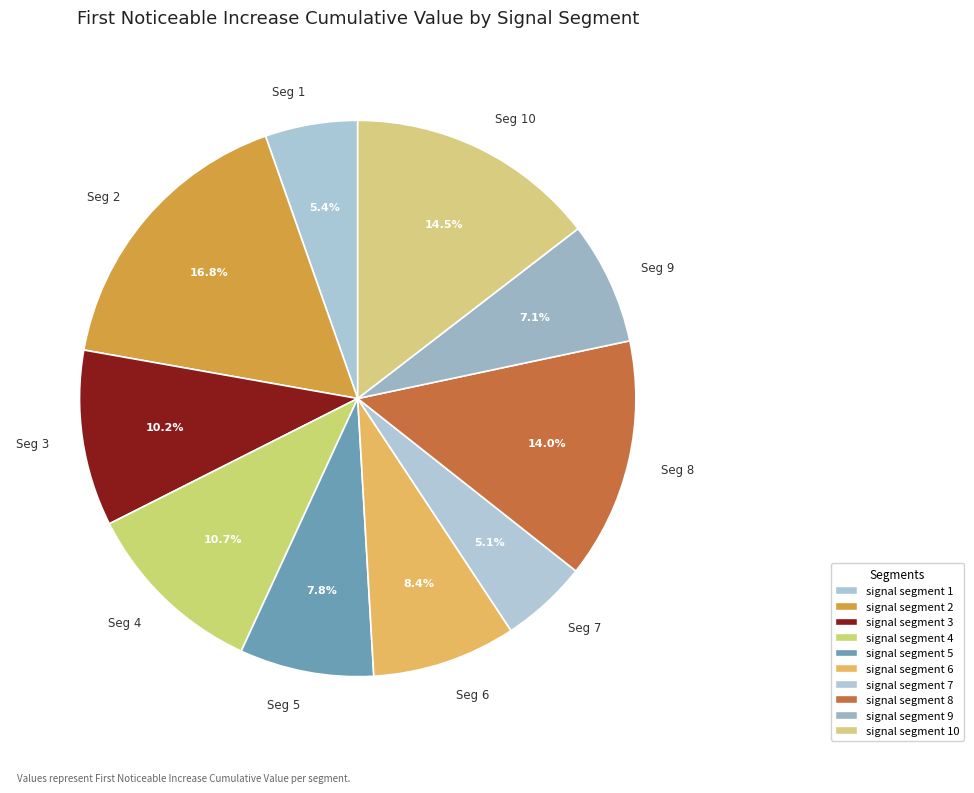

Is there a majority slice in this chart?

No